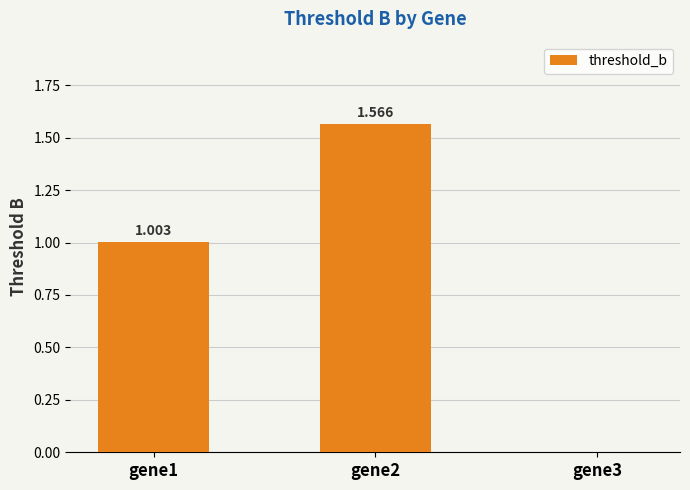

What is the sum of the values at gene2 and gene1?

2.6